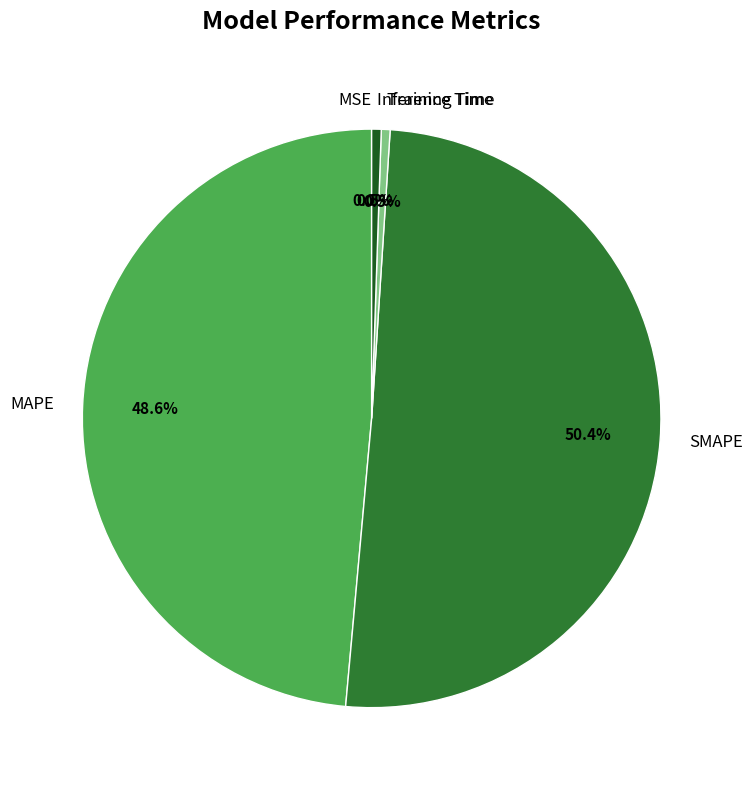

Do SMAPE and MAPE together represent more than half of the pie?

Yes